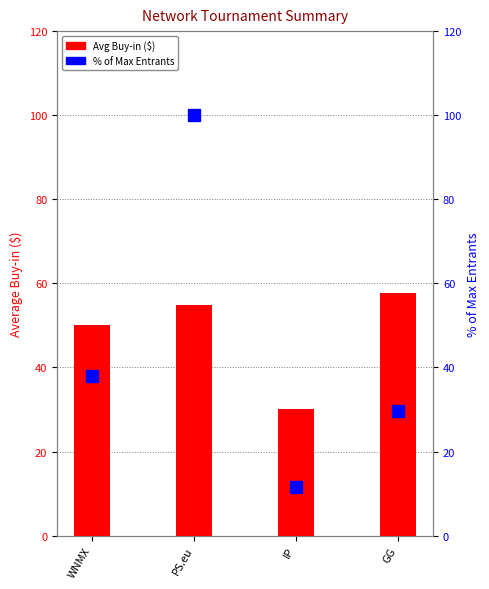

What position from the left is GG?

4